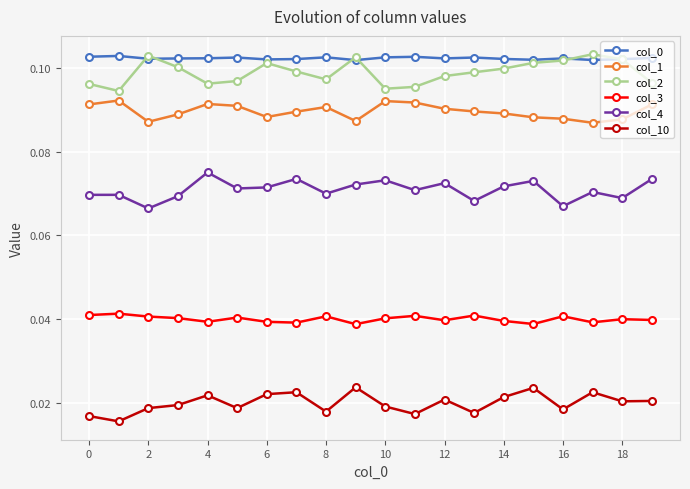

At how many categories does at least one series exceed 0?

20